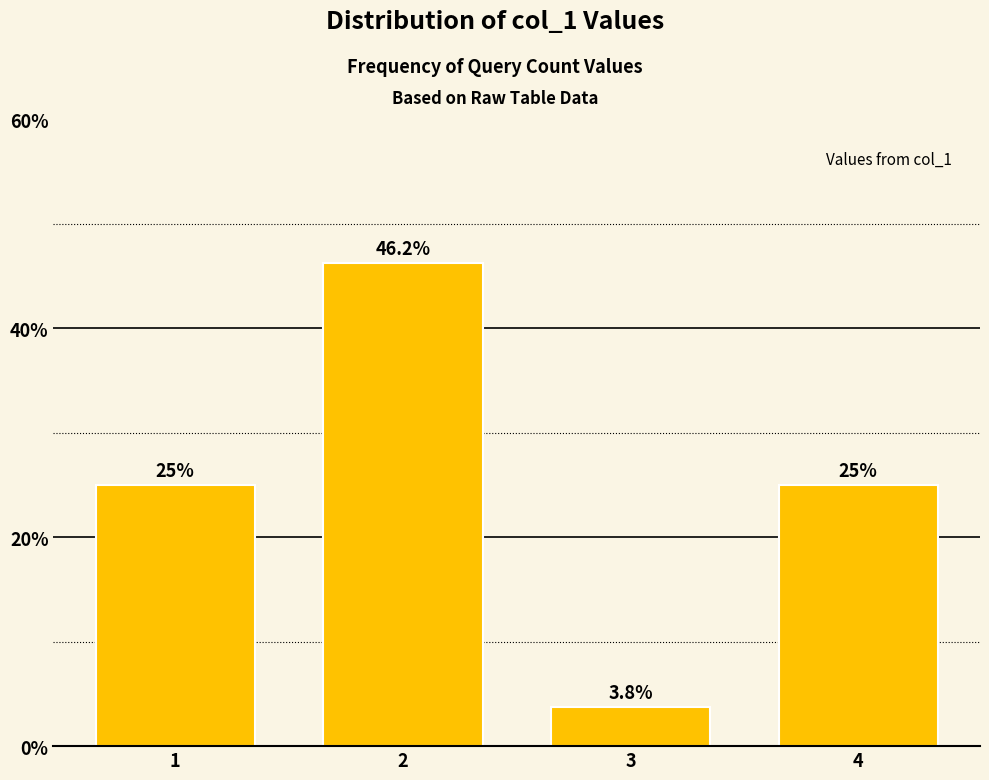

What is the sum of all values?

100.0